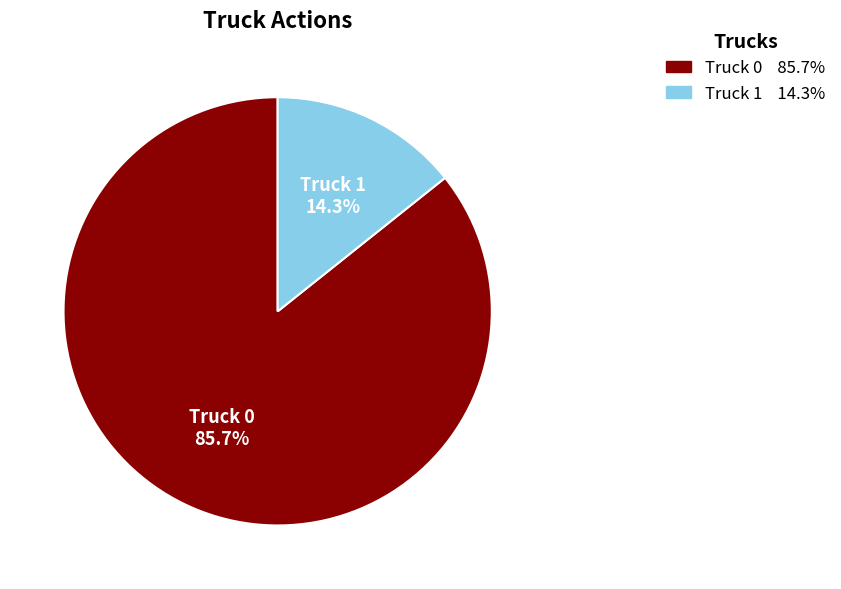

How much of the chart is everything except Truck 0?

14.3%